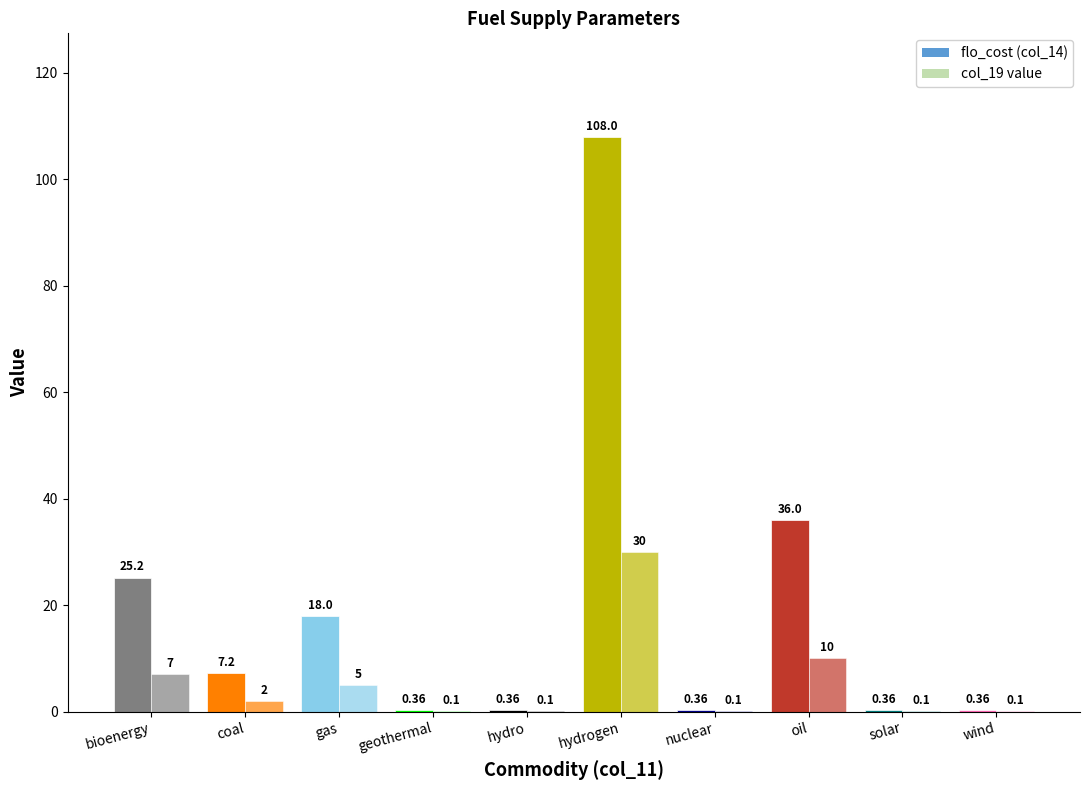

What position from the left is bioenergy?

1